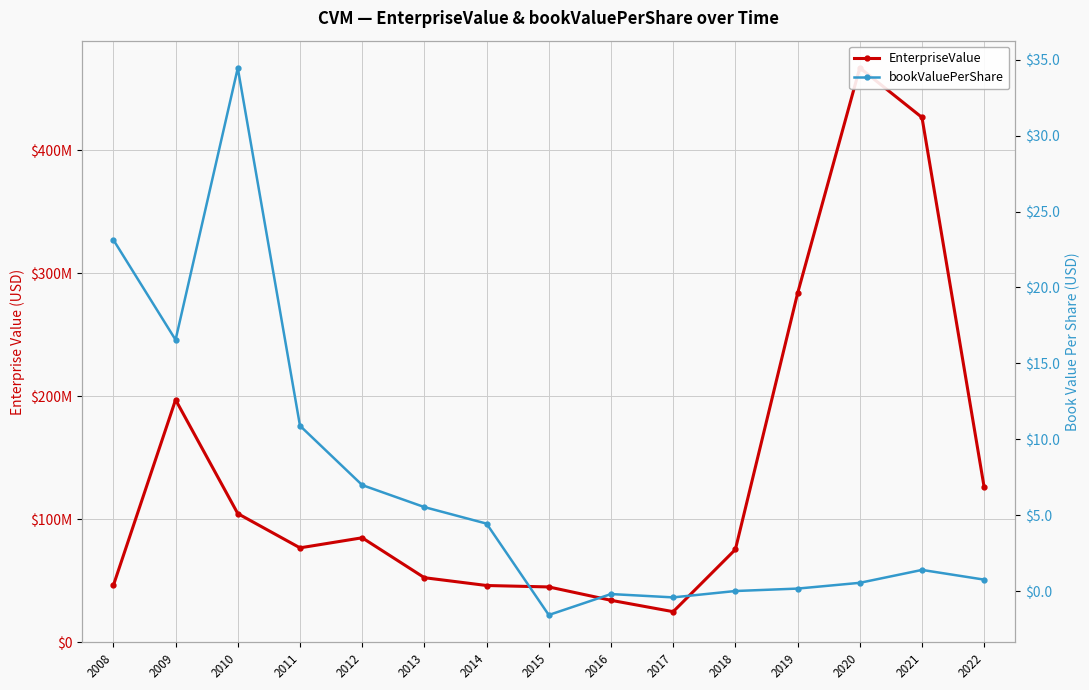

True or false: bookValuePerShare and EnterpriseValue intersect in this chart.

False